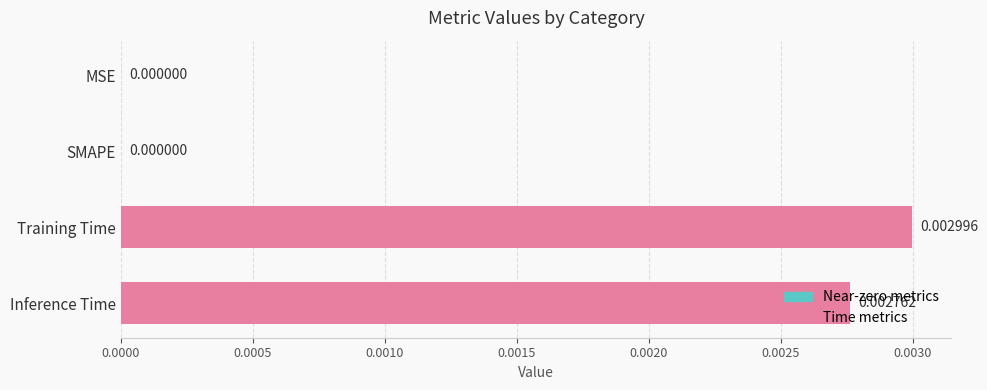

Between Training Time and Inference Time, which is larger?

Training Time